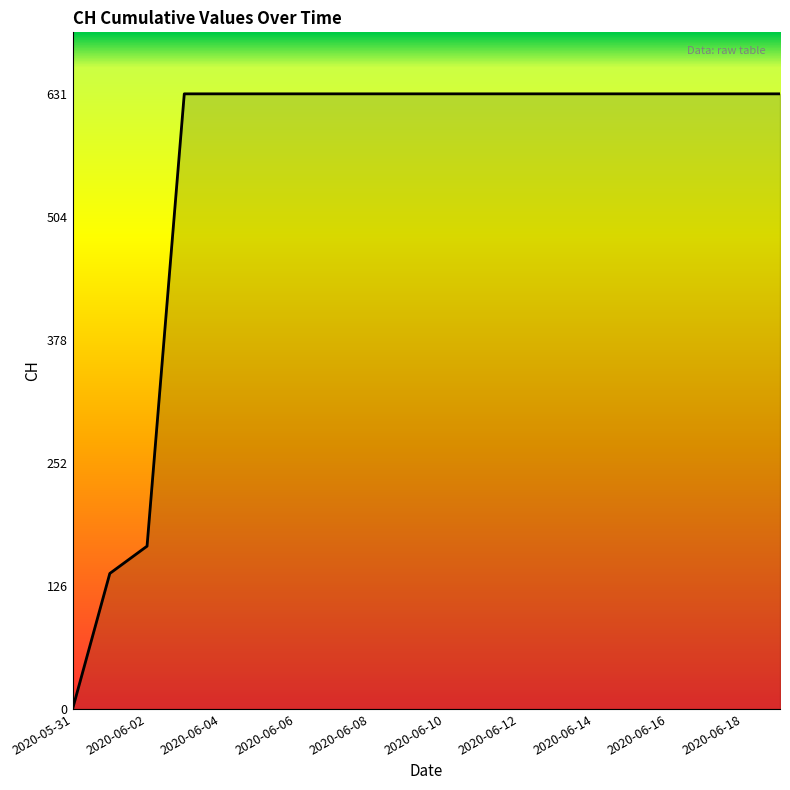

What is the greatest value displayed?

631